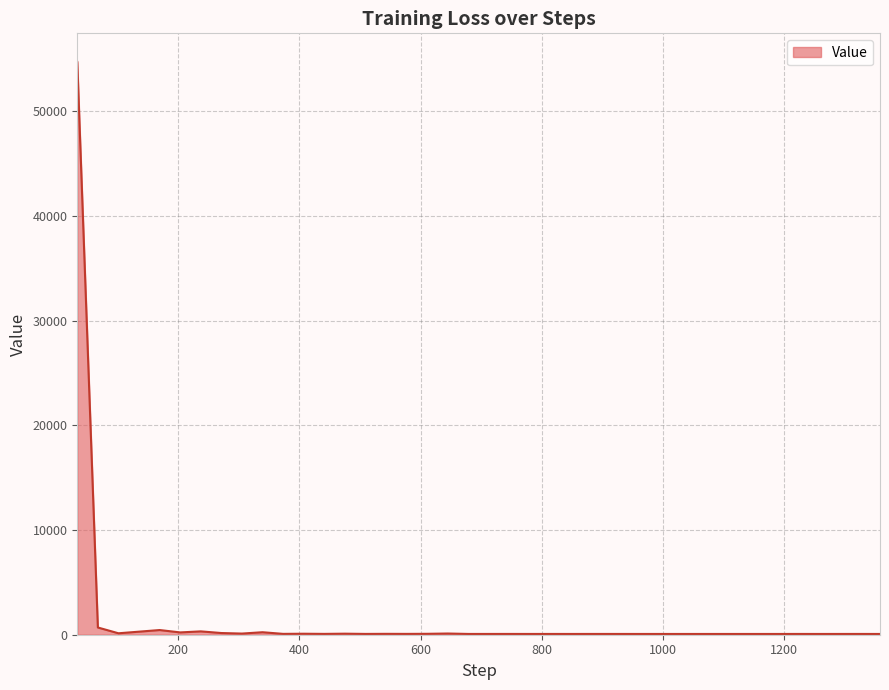

Does the chart display data point markers on the line(s)?

No